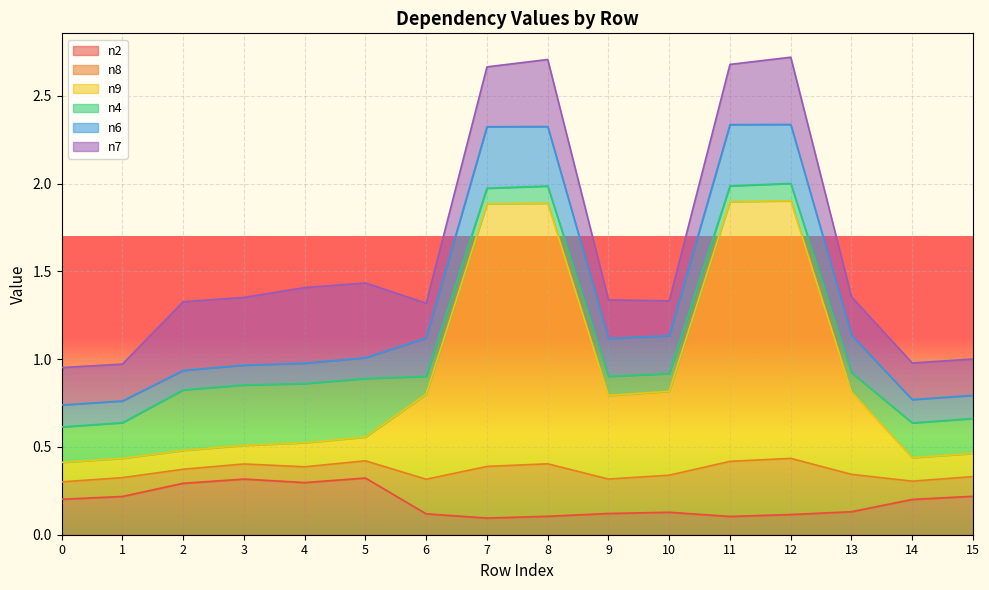

How many distinct data groups are displayed?

6